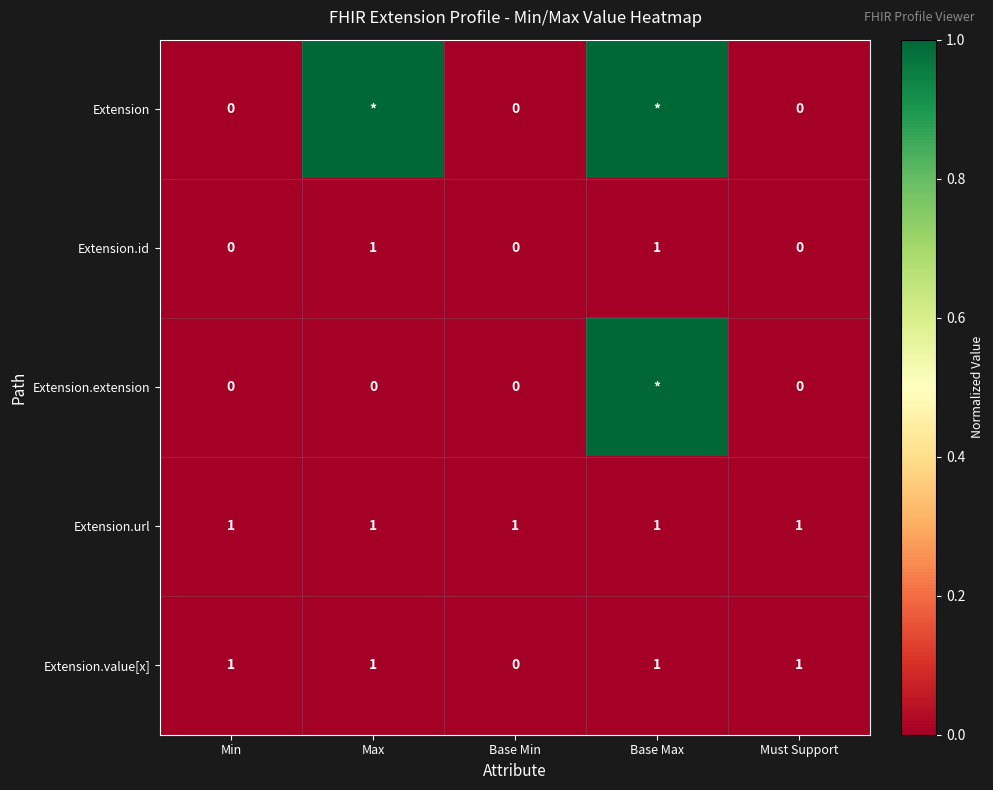

Between Base Max and Min, which is larger?

Base Max